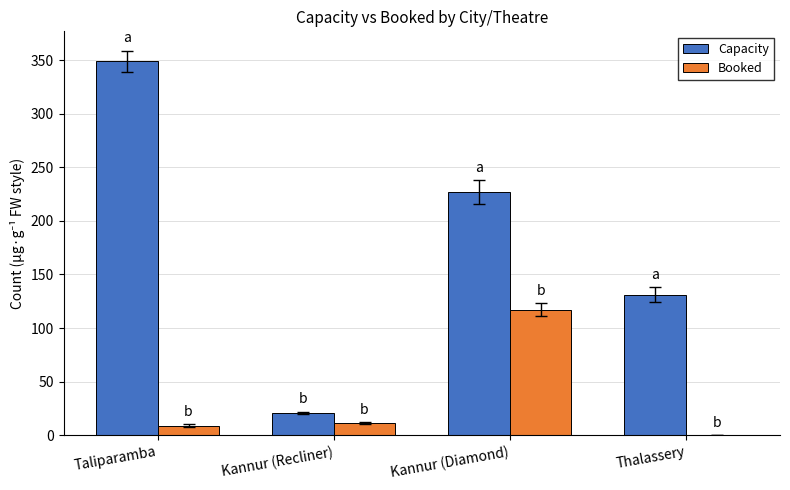

The Capacity series shows 349 at Taliparamba. True or false?

True